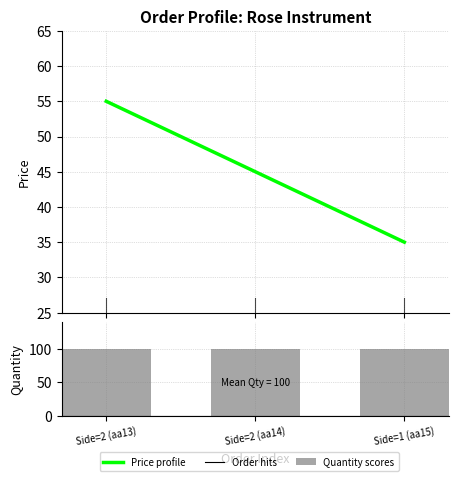

Reading left to right, list all the values displayed in this chart.

Price profile: Side=2 (aa13)=55	Side=2 (aa14)=45	Side=1 (aa15)=35
Quantity (Ranking metric): Side=2 (aa13)=100	Side=2 (aa14)=100	Side=1 (aa15)=100